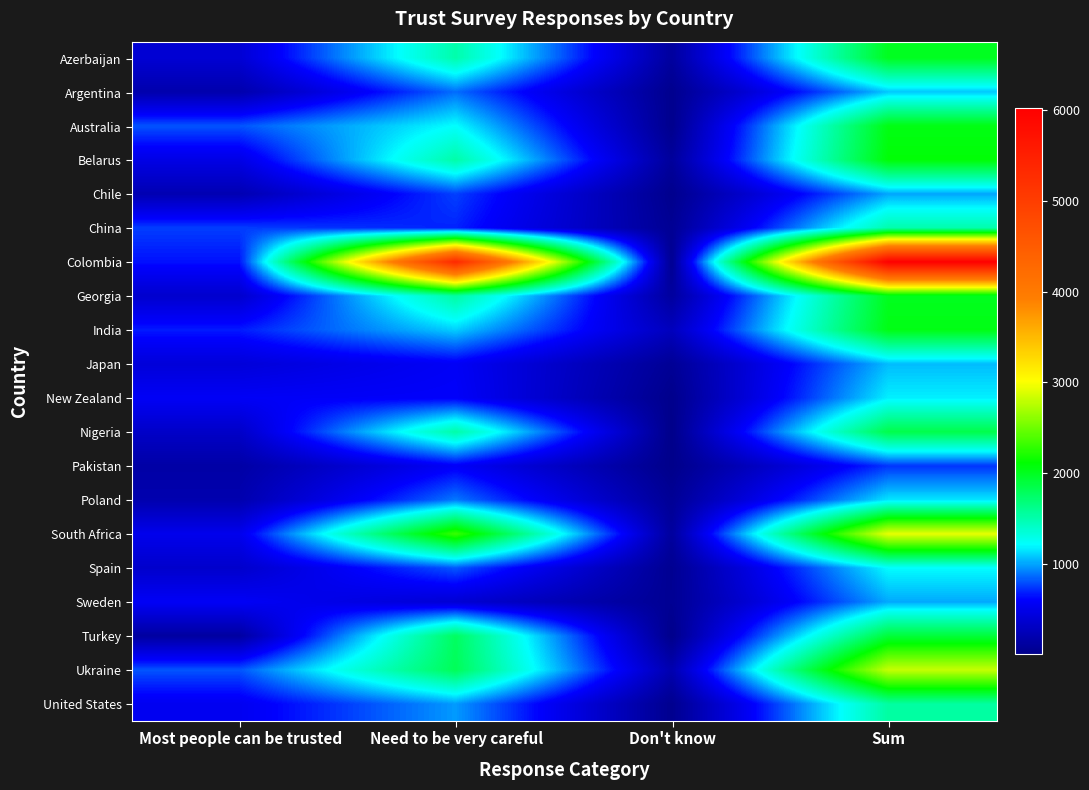

How many series are shown in this chart?

20